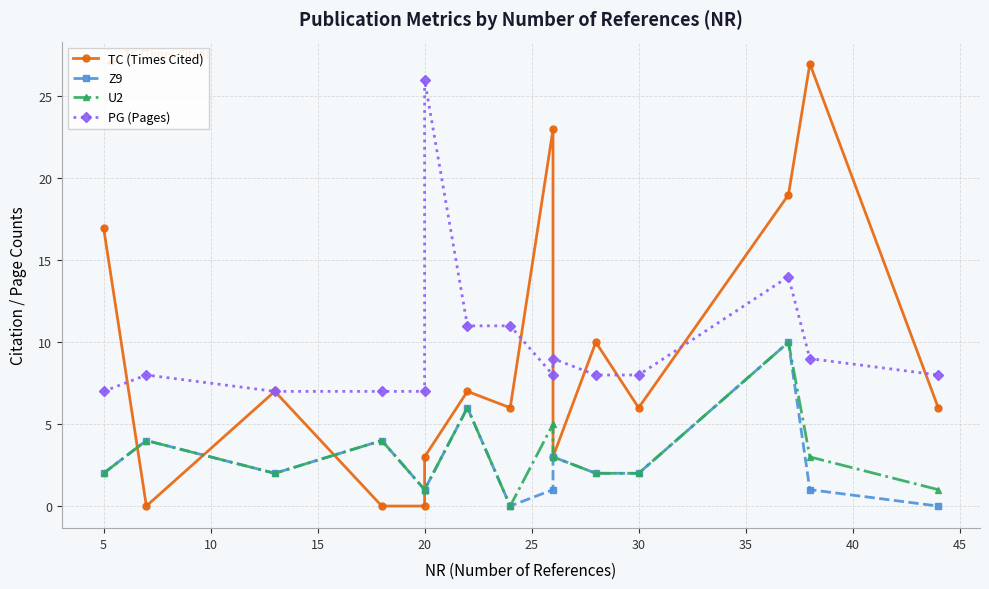

Which series has the largest range (max minus min)?

TC (Times Cited)